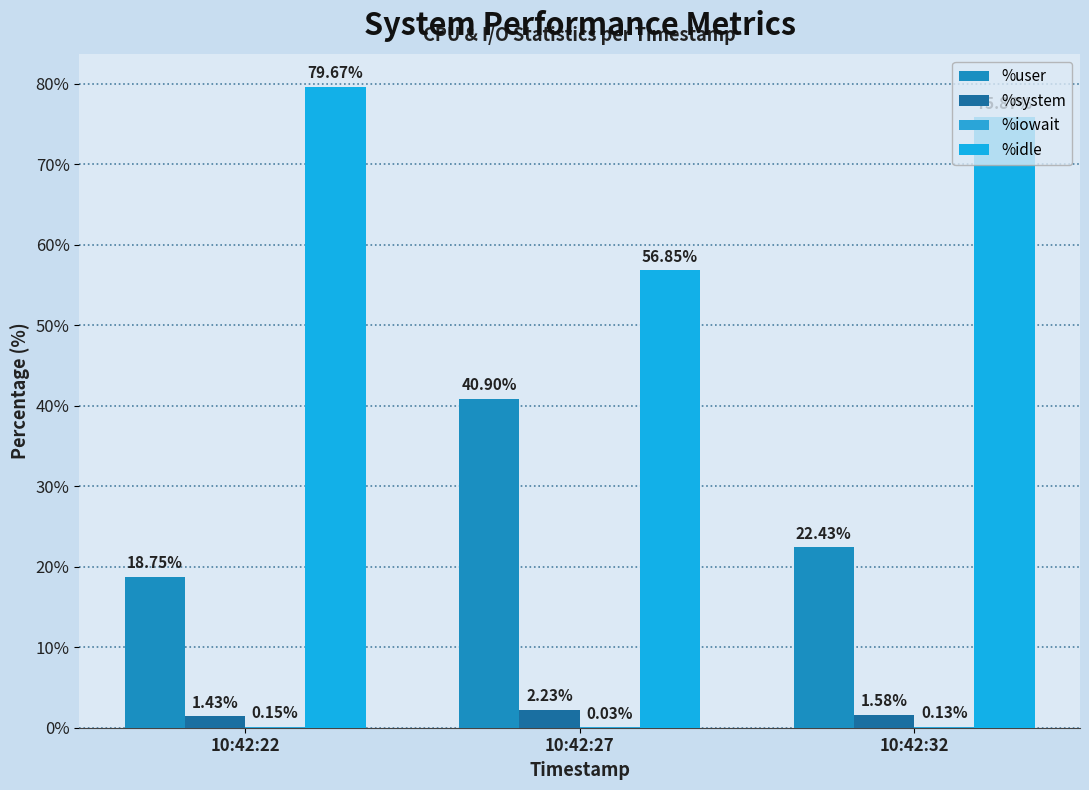

Rank the categories by %idle value from highest to lowest.

10:42:22, 10:42:32, 10:42:27